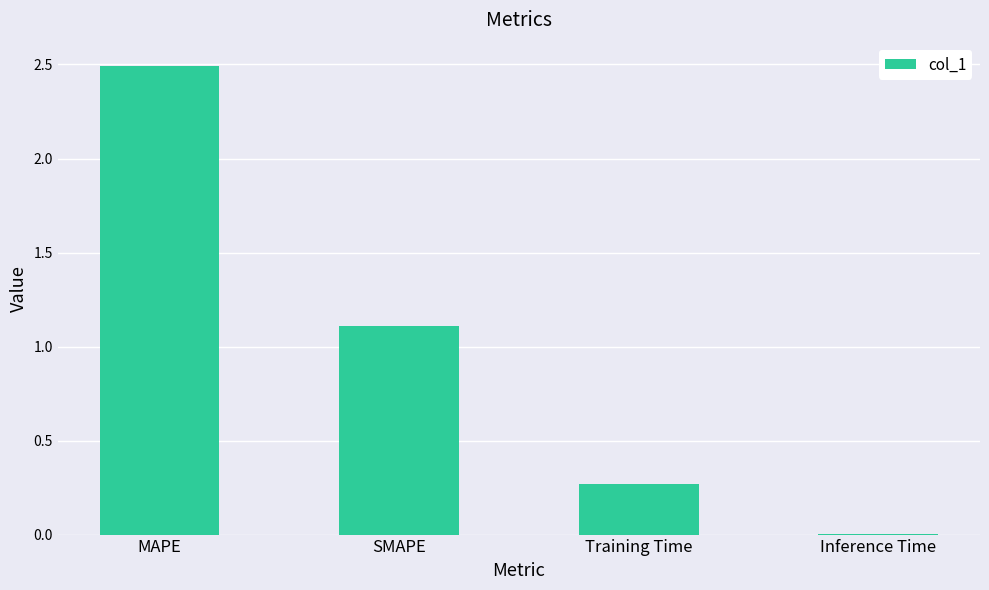

What is the change in value from SMAPE to Inference Time?

-1.1